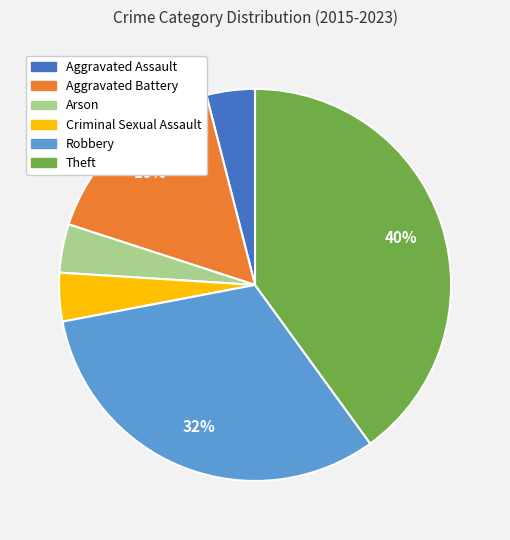

Is there a majority slice in this chart?

No